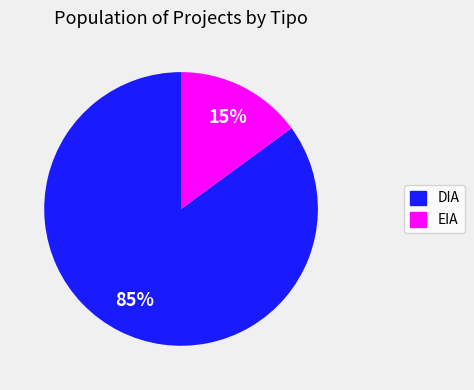

Do EIA and DIA together represent more than half of the pie?

Yes